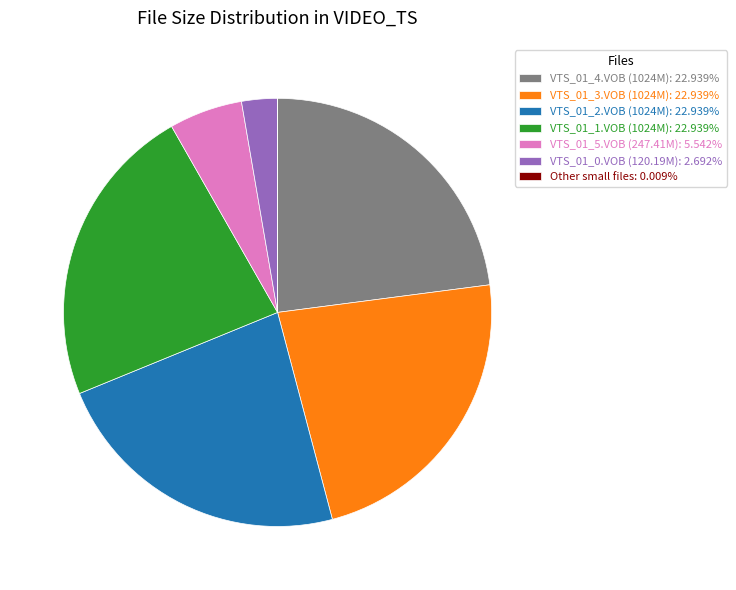

Do VTS_01_2.VOB (1024M): 22.939% and VTS_01_4.VOB (1024M): 22.939% together represent more than half of the pie?

No